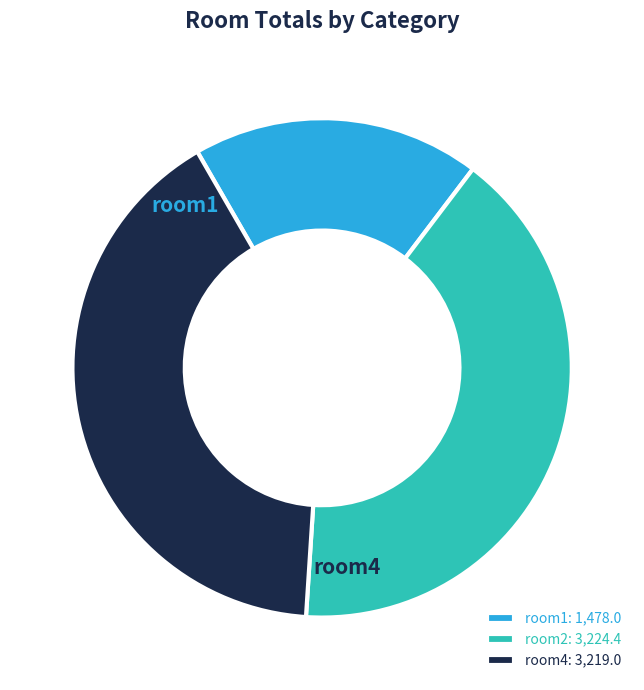

What is the ratio of the value at room1 to the value at room2?

0.5